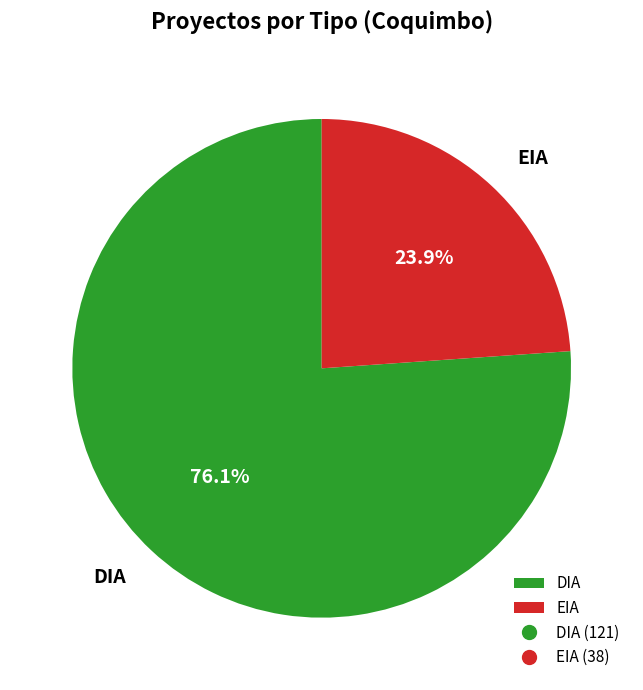

What is the largest slice in the pie chart?

DIA